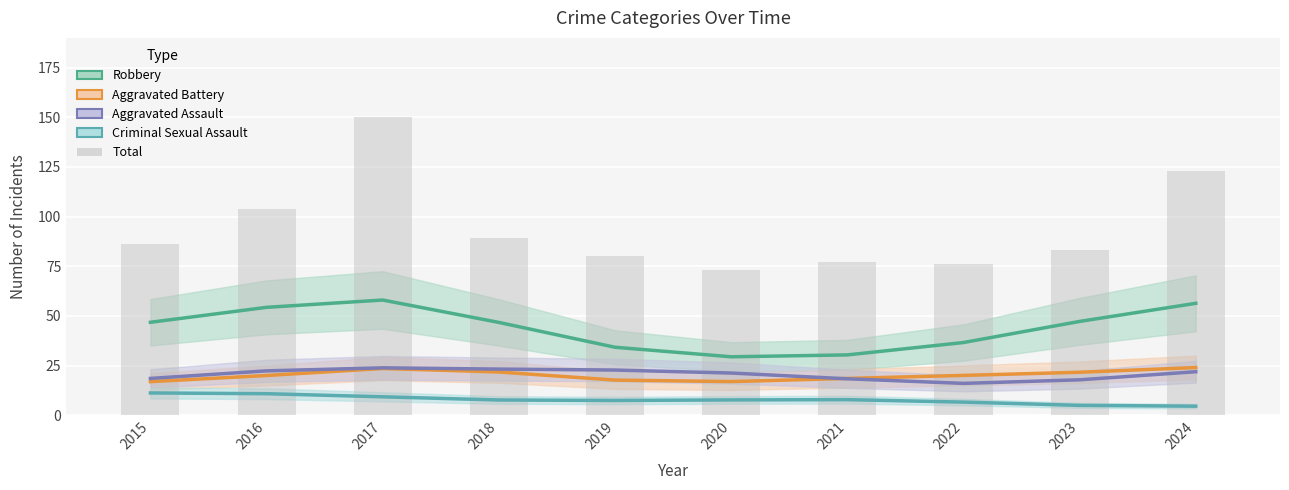

The value at 2015 is 86. True or false?

True